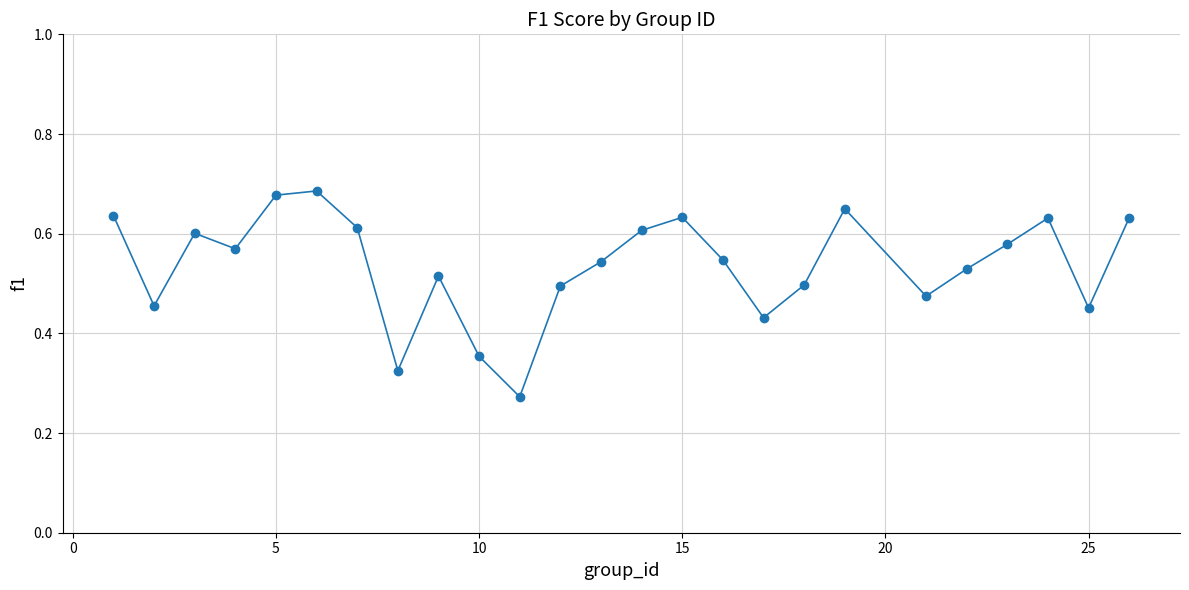

How many interior local peaks (higher than both neighbors) does the data have?

6